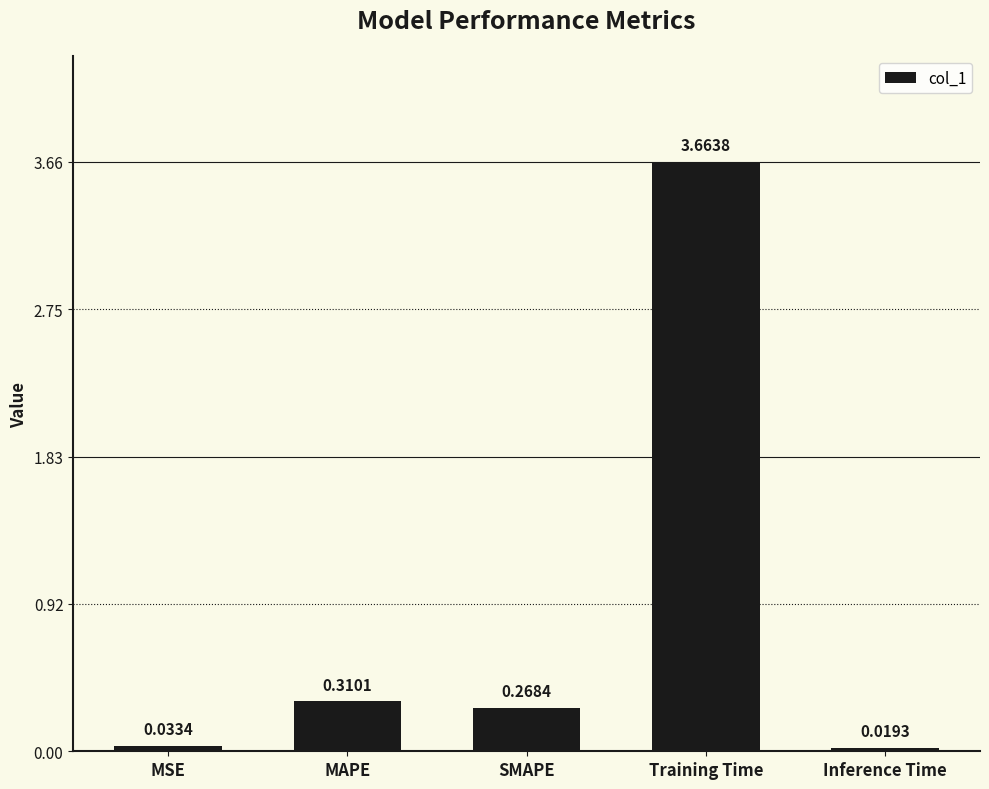

Is it true that the value at MAPE is 0.5?

False